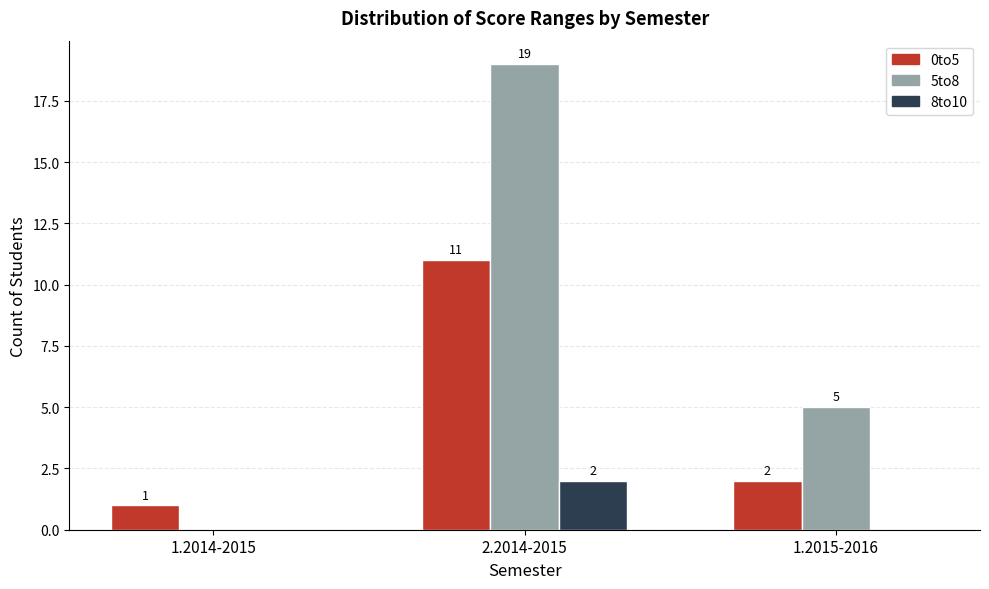

Which series changed the most between 1.2014-2015 and 1.2015-2016?

5to8